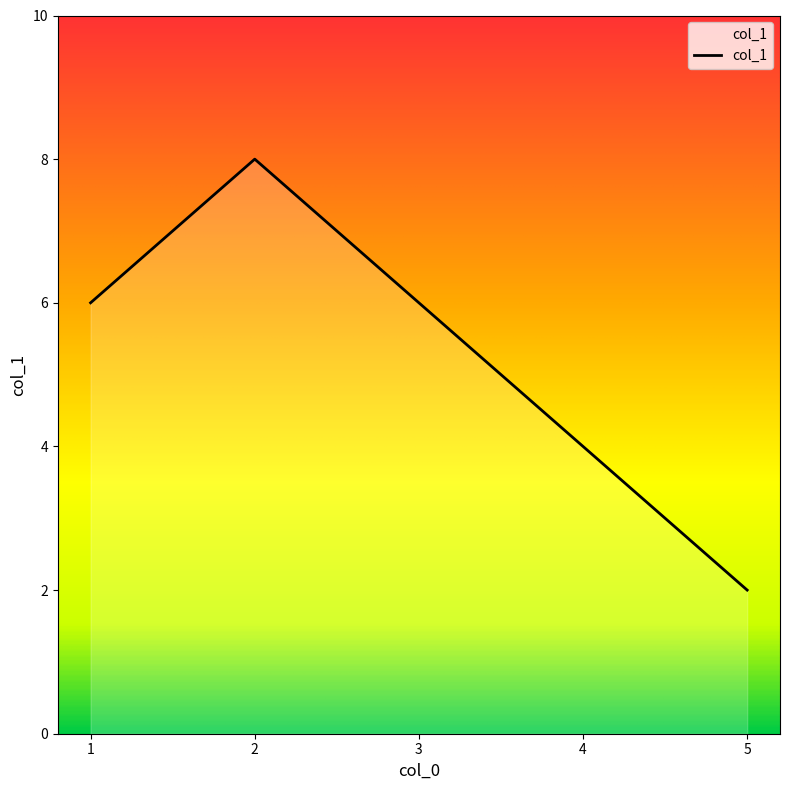

What is the difference between the values at 2 and 1?

2